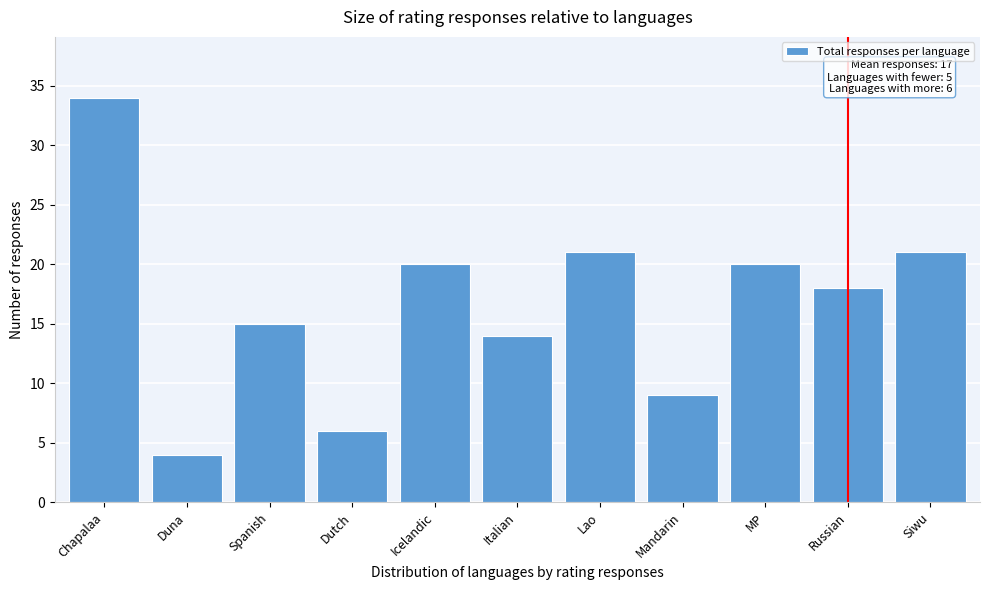

Reading left to right, extract all data points from this chart.

34	4	15	6	20	14	21	9	20	18	21